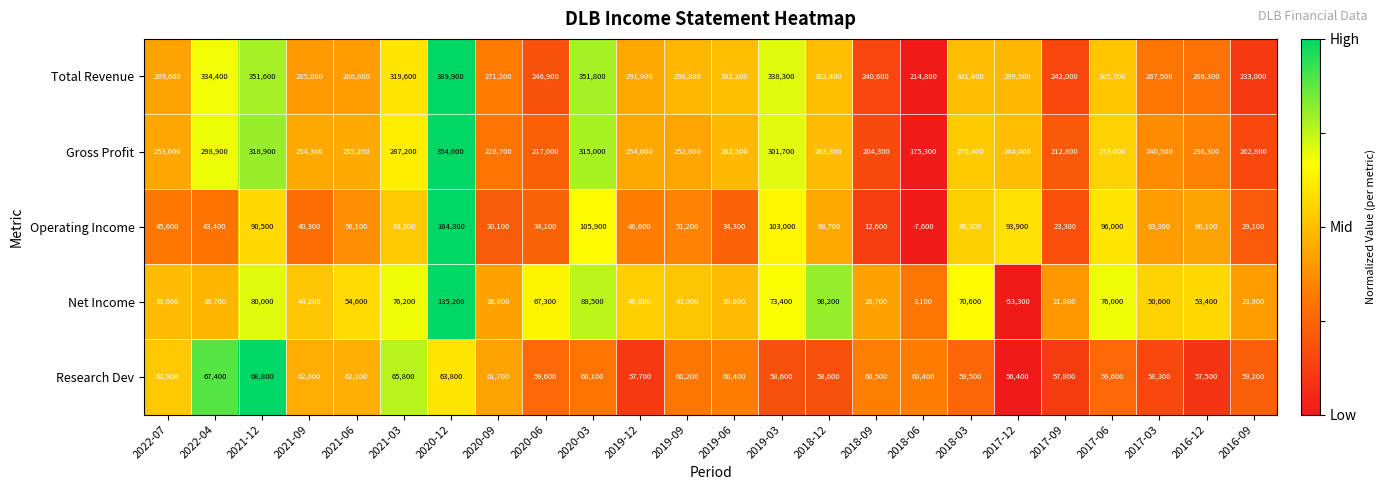

What is the difference between the highest and lowest values at 2020-06?

212800